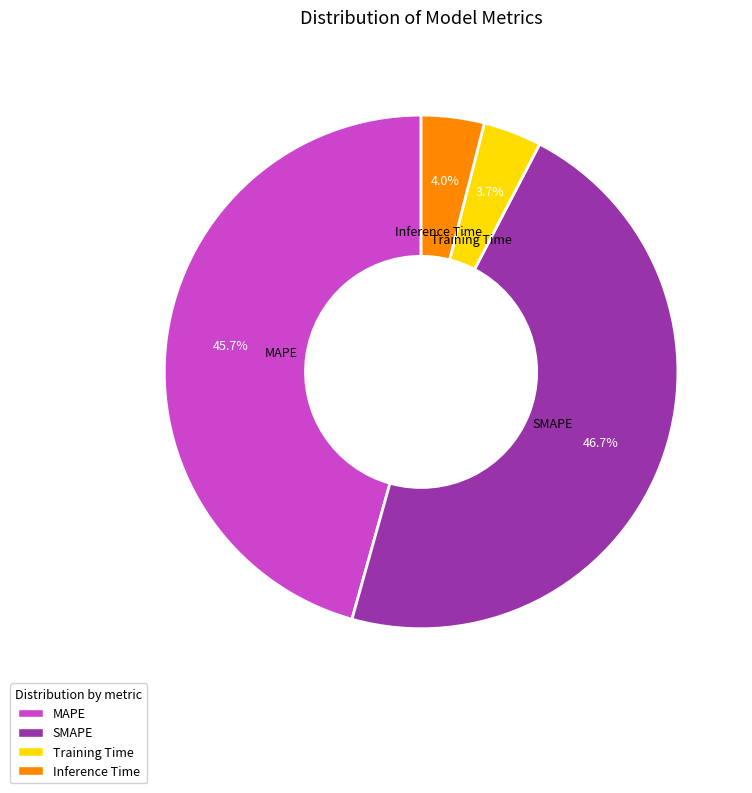

Does MAPE represent more than half of the total?

No